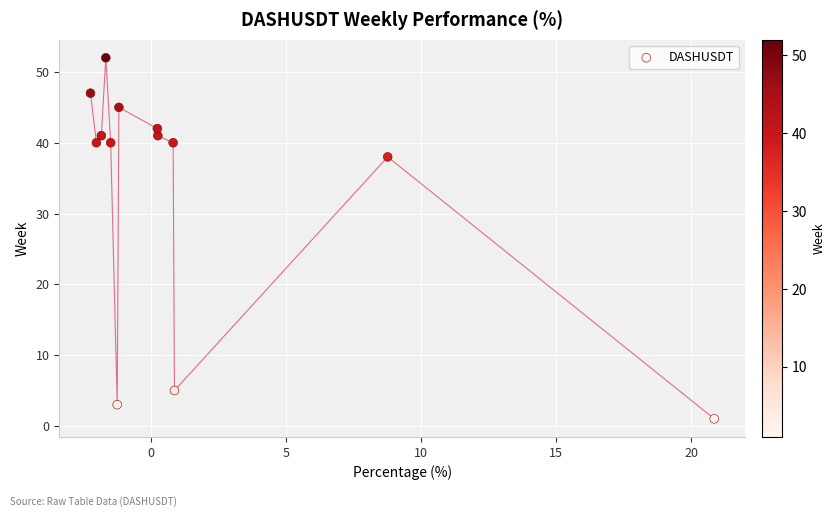

What Y value in the scatter plot is closest to 26?

38